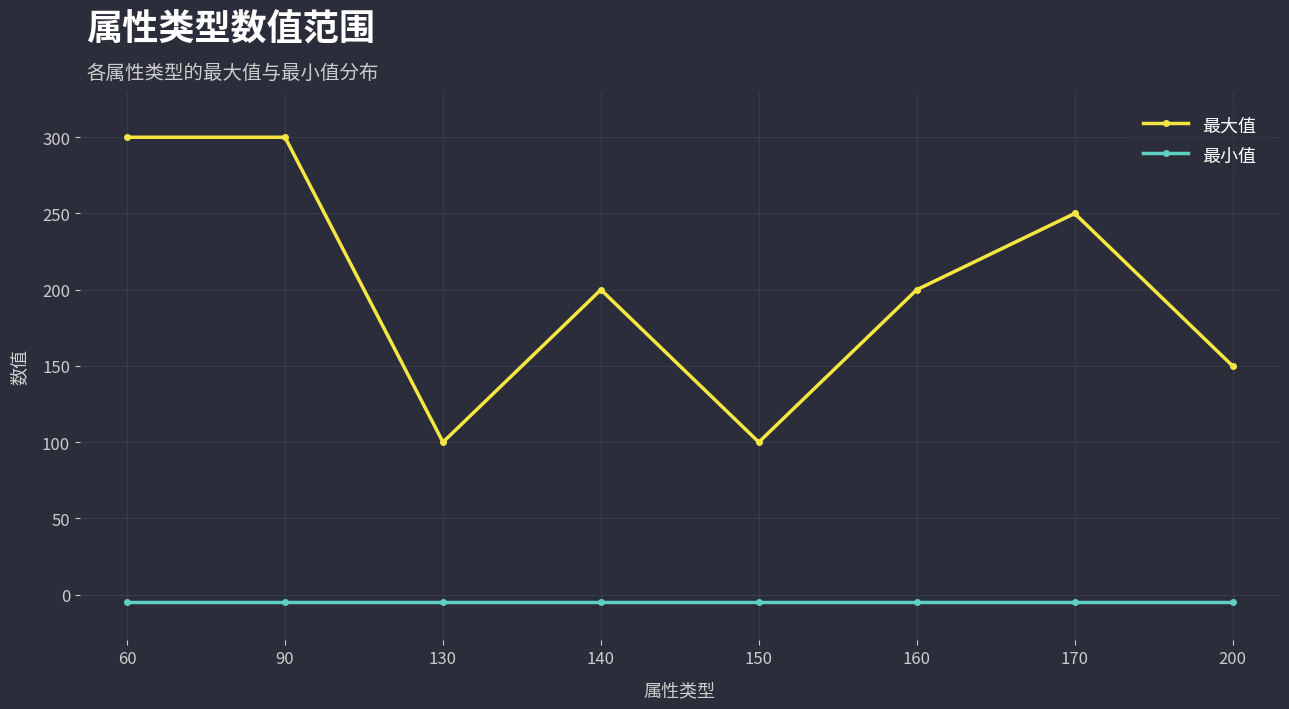

Which series has the largest total across all categories?

最大值